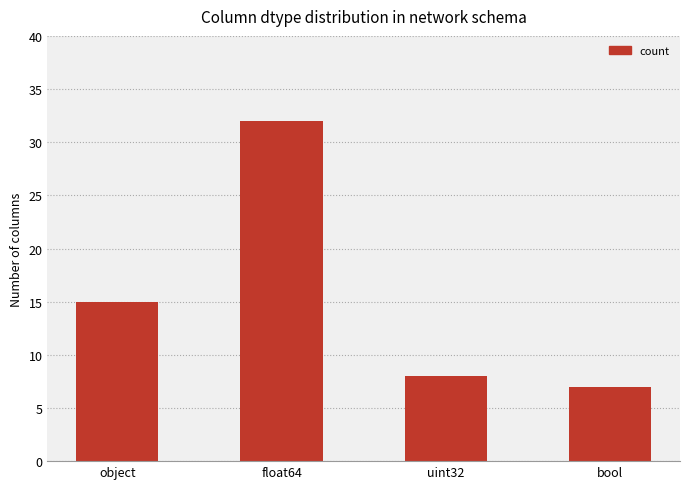

Which has a higher value, object or float64?

float64